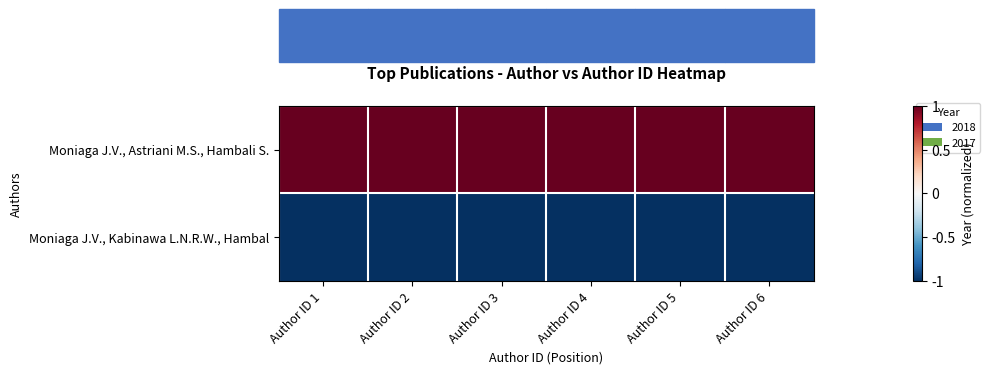

Which series has the widest spread of values?

Moniaga J.V., Astriani M.S., Hambali S.